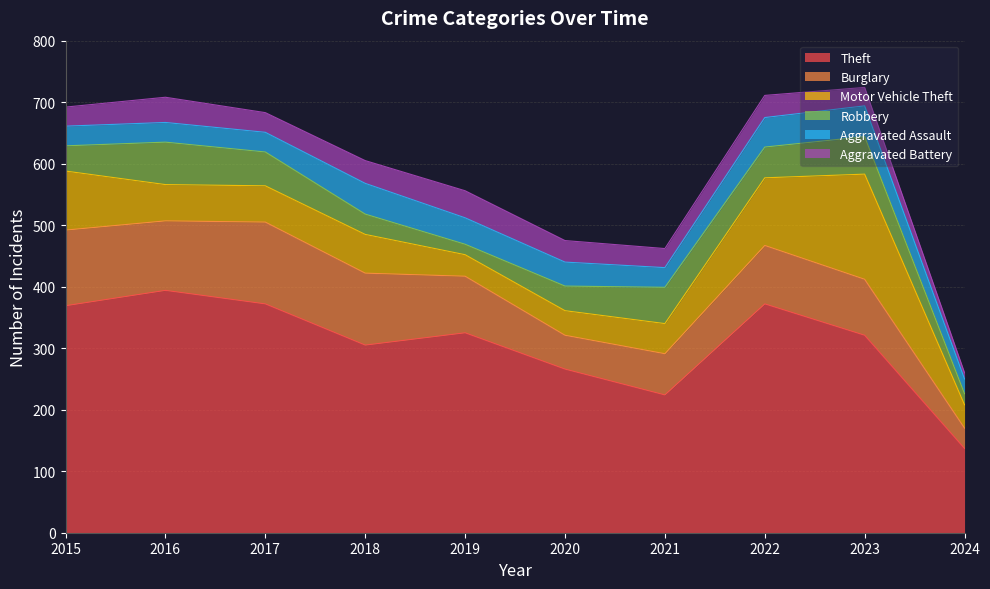

What is the smallest value displayed?

10